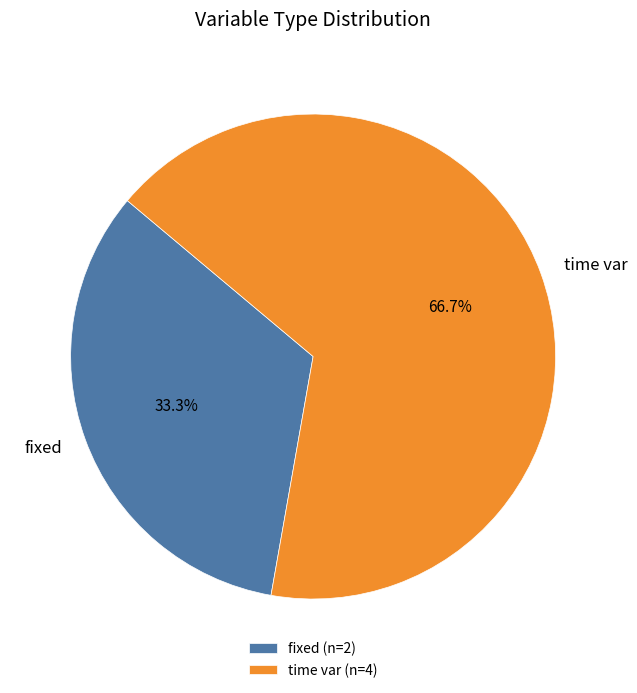

Which has a higher value, fixed or time var?

time var